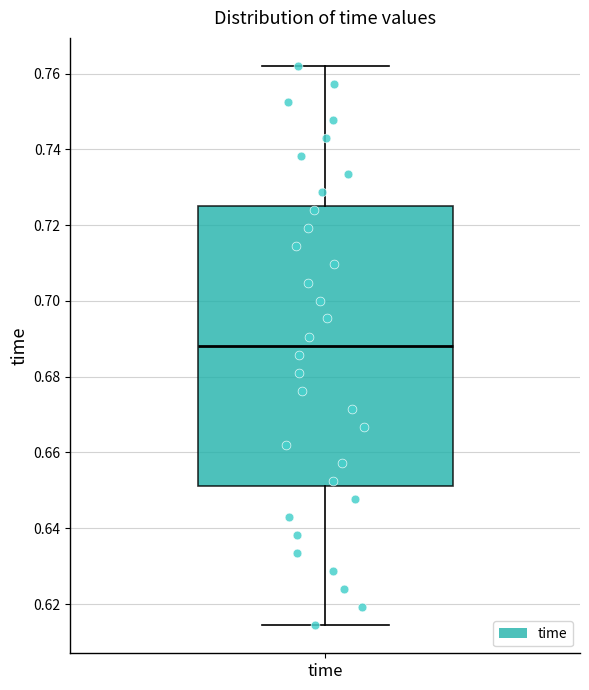

Where does the median line of the box for time sit on the y-axis? The values are not printed on the chart, so give them approximately, as read against the axis.

0.688